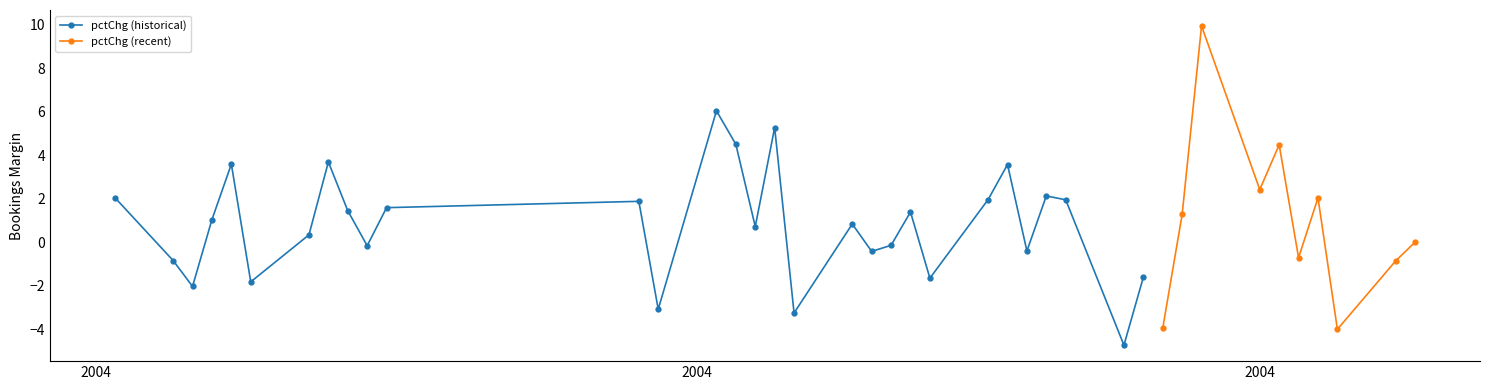

What is the highest value of the pctChg (historical) series?

6.0